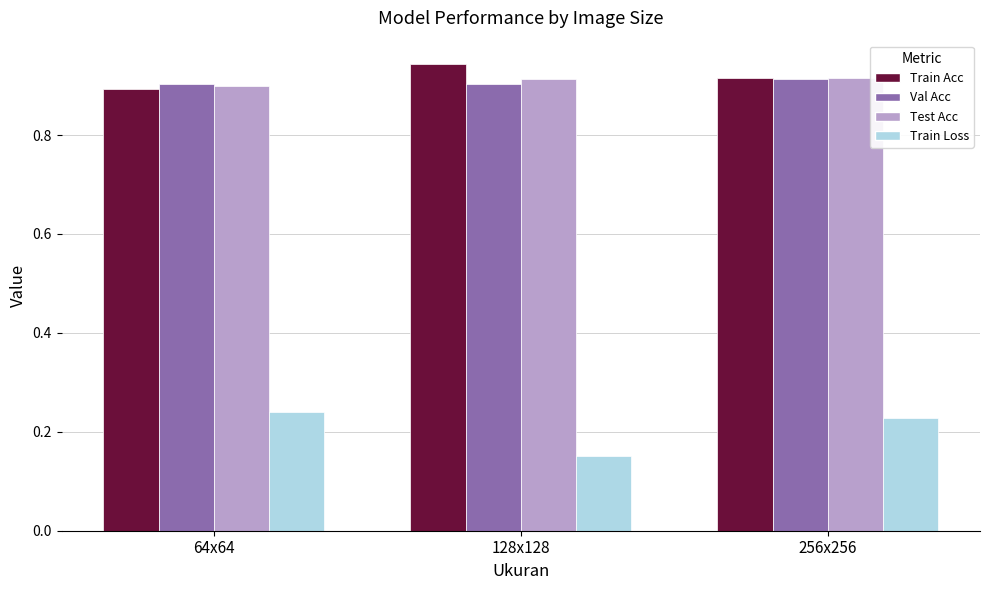

What is the sum of the Test Acc values at 64x64 and 256x256?

1.8